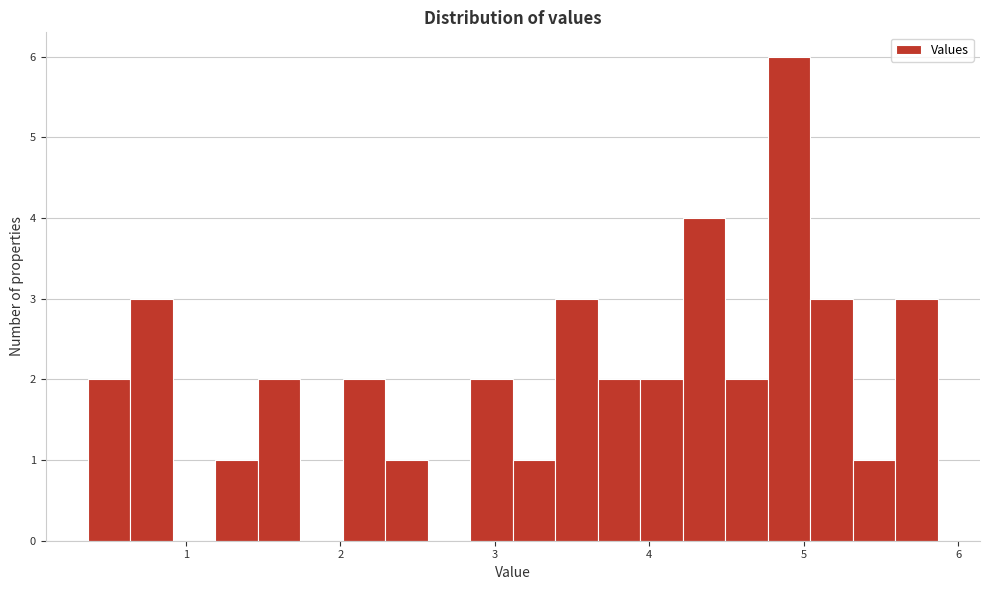

Around what value on the x-axis is the tallest bar? Give the approximate position of its centre, as read against the axis.

4.9